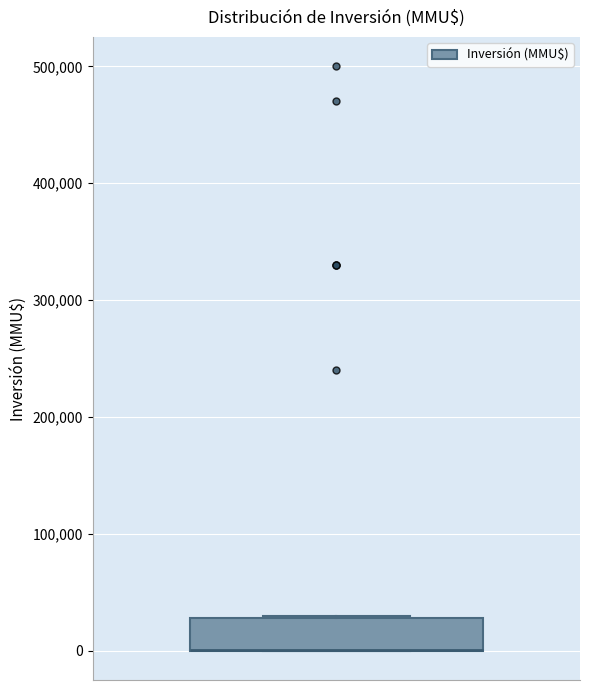

Where is the upper edge of the box on the y-axis? The values are not printed on the chart, so give them approximately, as read against the axis.

30000